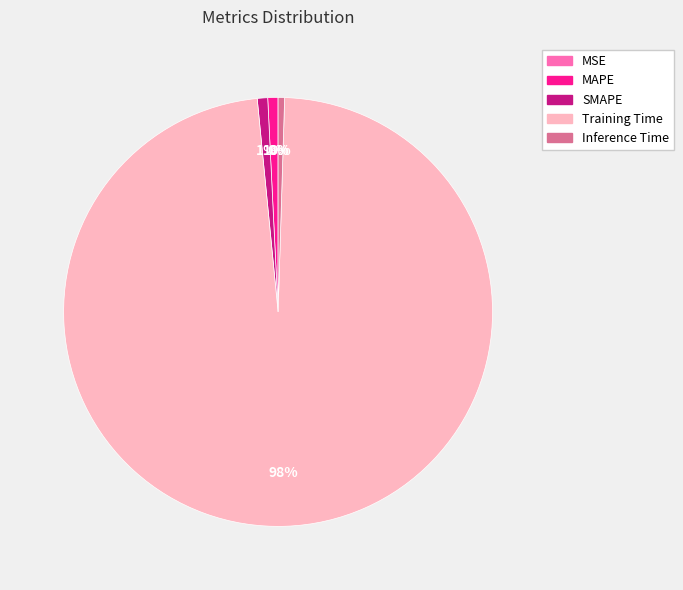

Is it true that MAPE is 1% of the pie?

True